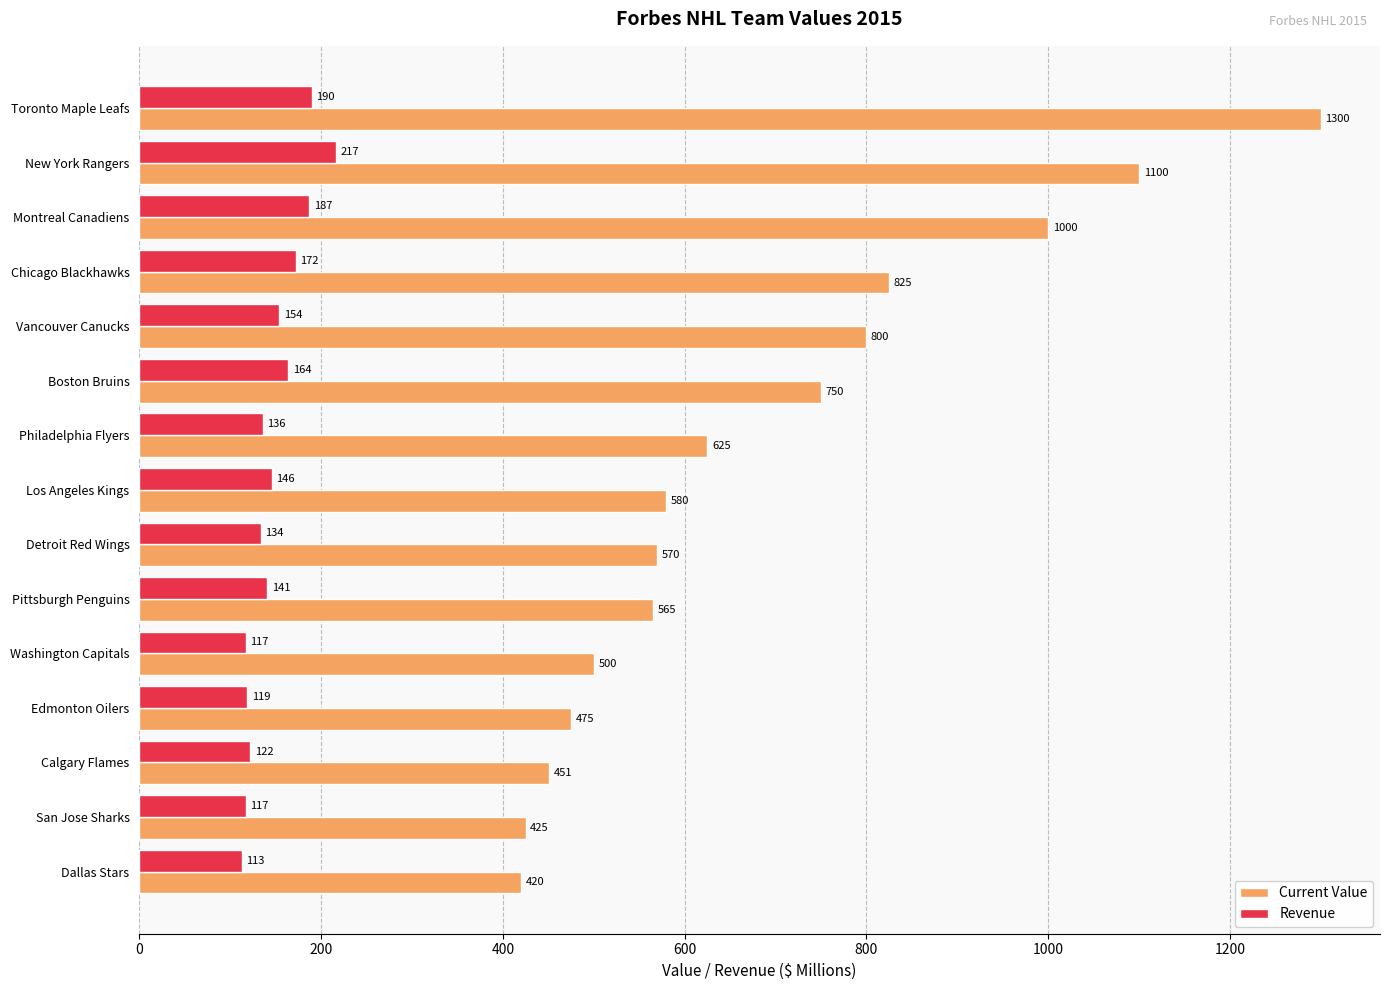

At which category is the sum across all series the highest?

Toronto Maple Leafs